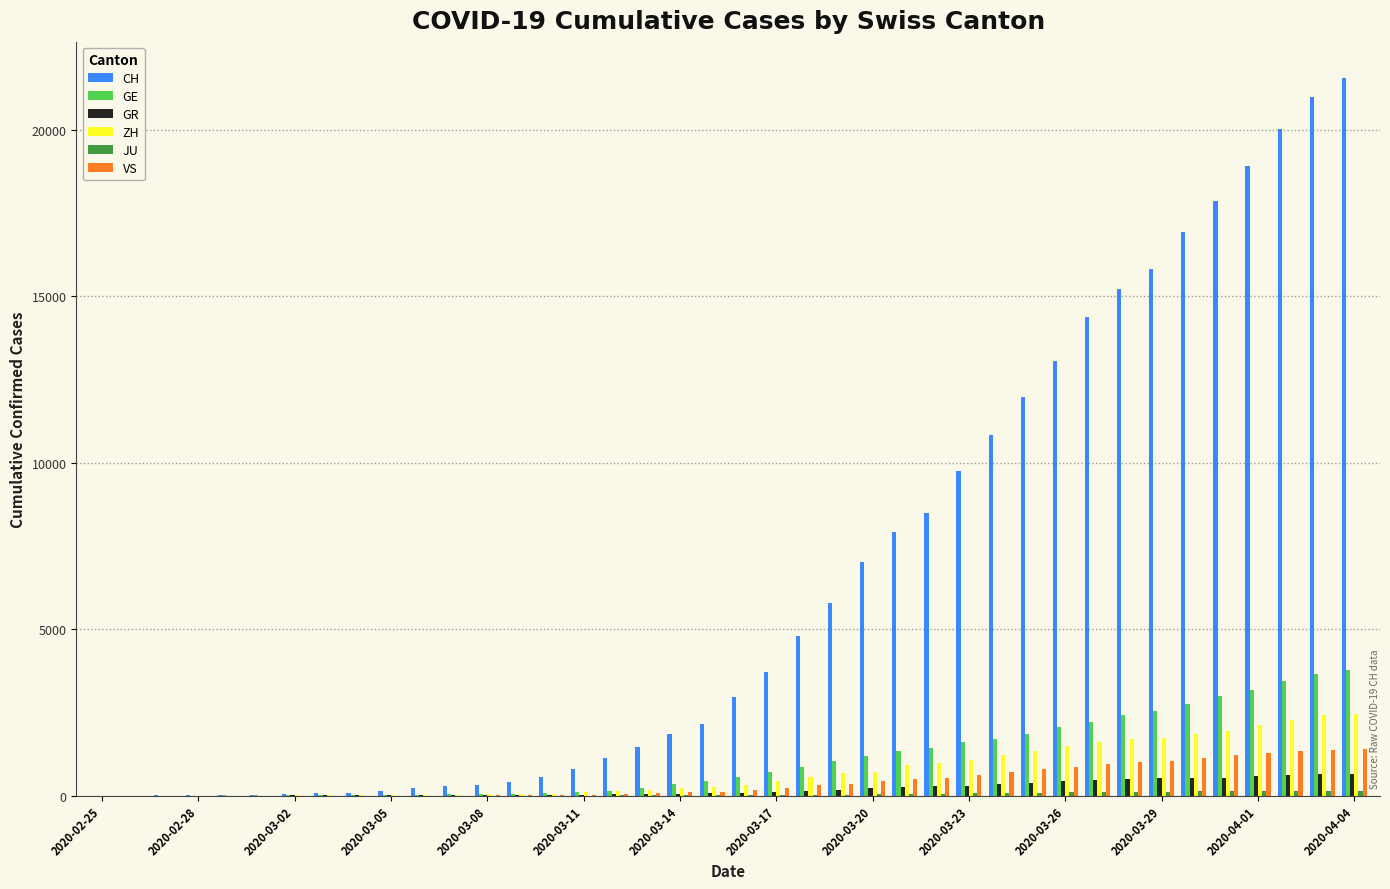

Which series has the largest total across all categories?

CH